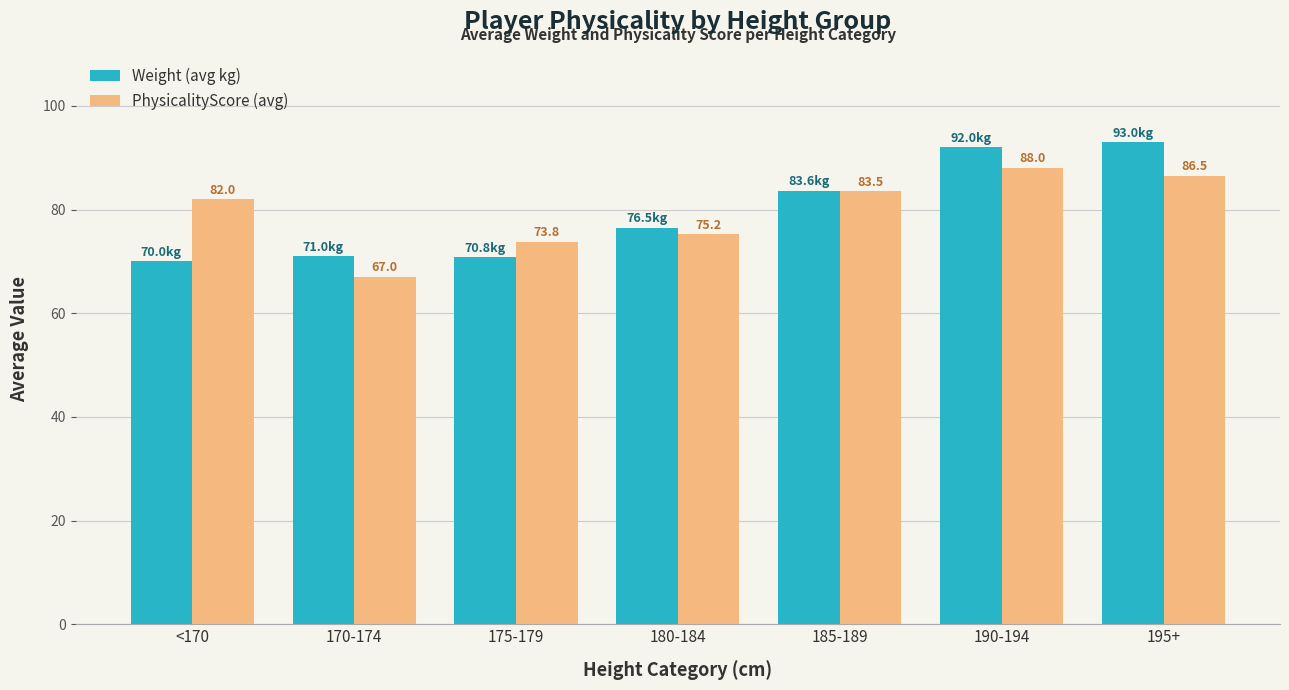

What is the sum of all Weight (avg kg) values?

556.9